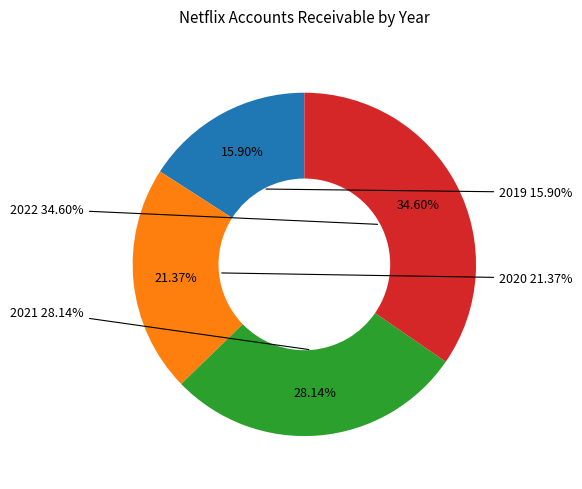

How many slices are in this pie chart?

4